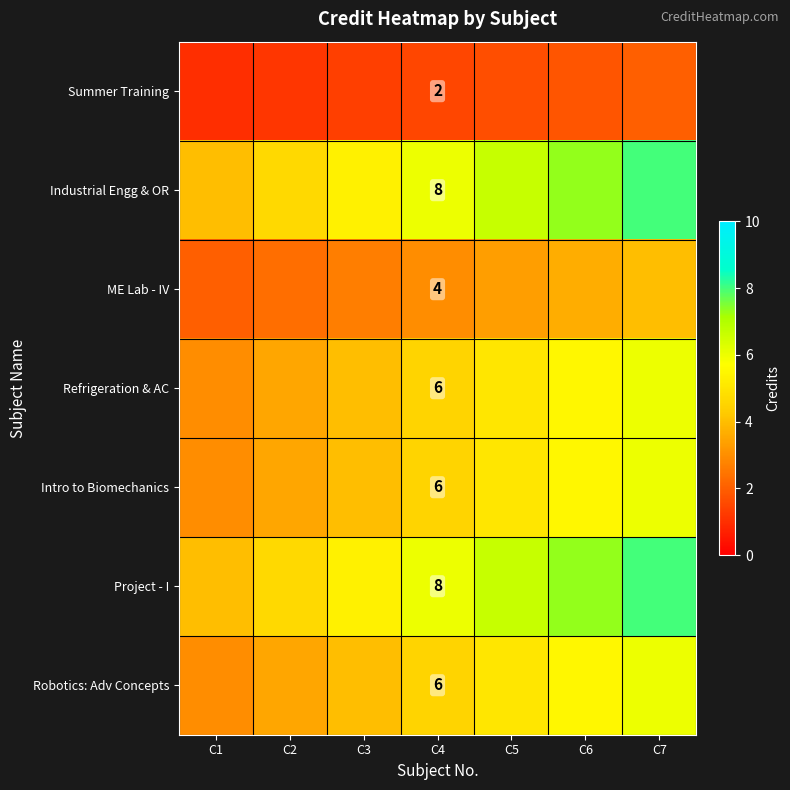

What is the greatest value displayed?

8.0